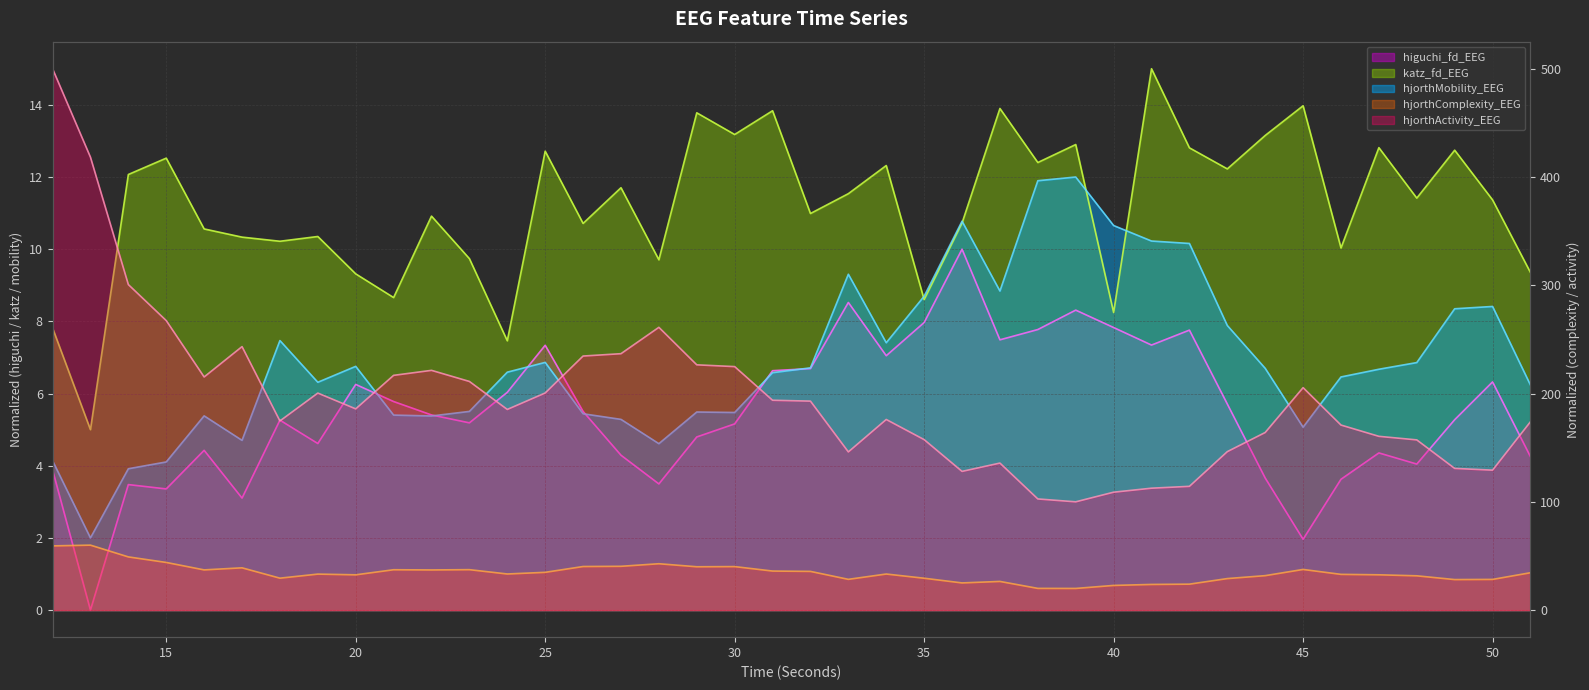

The hjorthComplexity_EEG series shows 29.1 at 43. True or false?

True